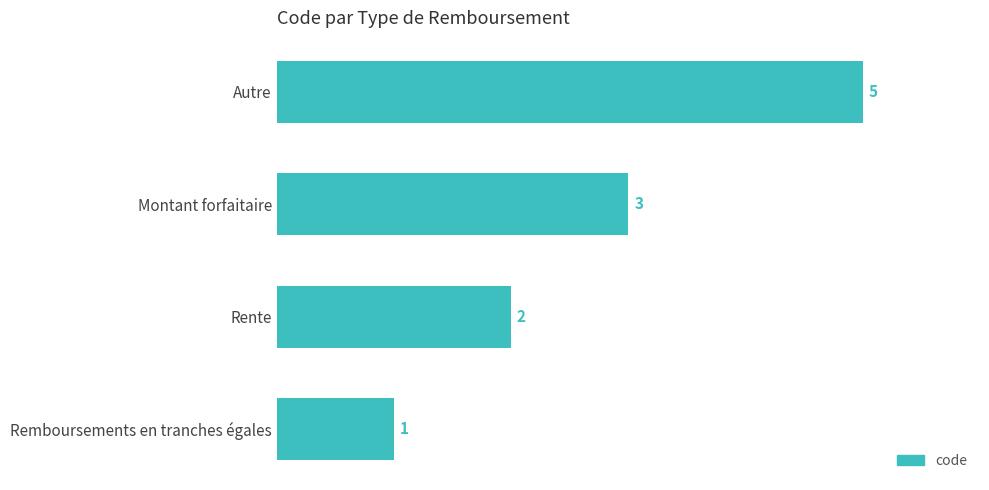

What is the sum of all values?

11